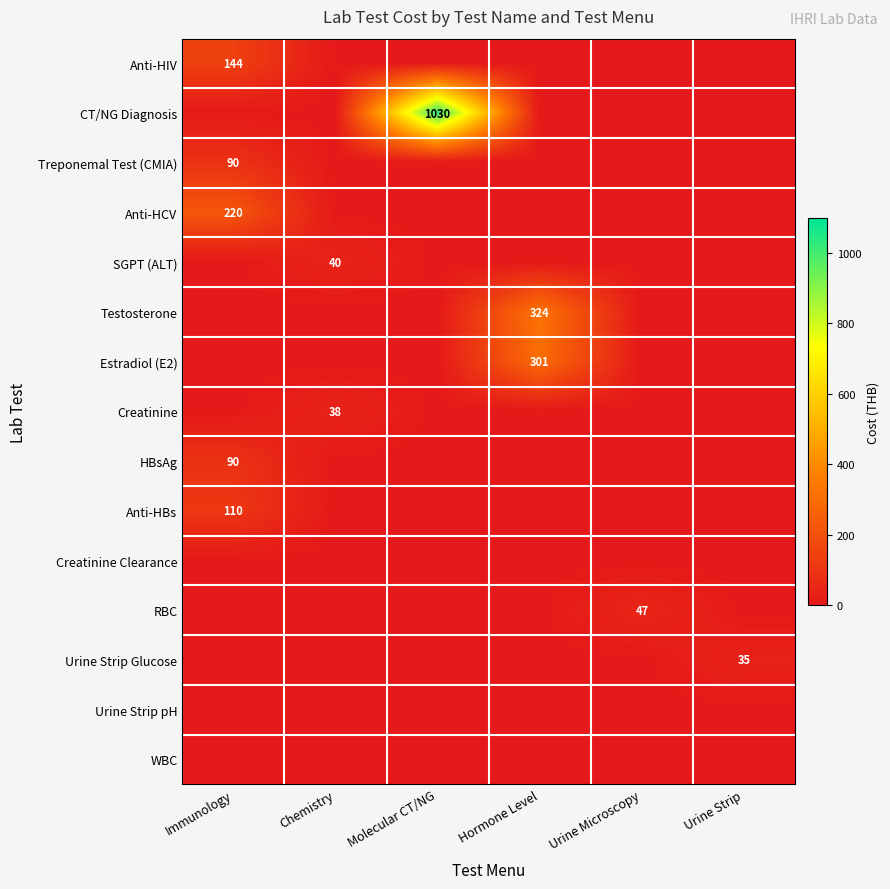

Rank the series by their maximum value, from highest to lowest.

CT/NG Diagnosis, Testosterone, Estradiol (E2), Anti-HCV, Anti-HIV, Anti-HBs, Treponemal Test (CMIA), HBsAg, RBC, SGPT (ALT), Creatinine, Urine Strip Glucose, Creatinine Clearance, Urine Strip pH, WBC